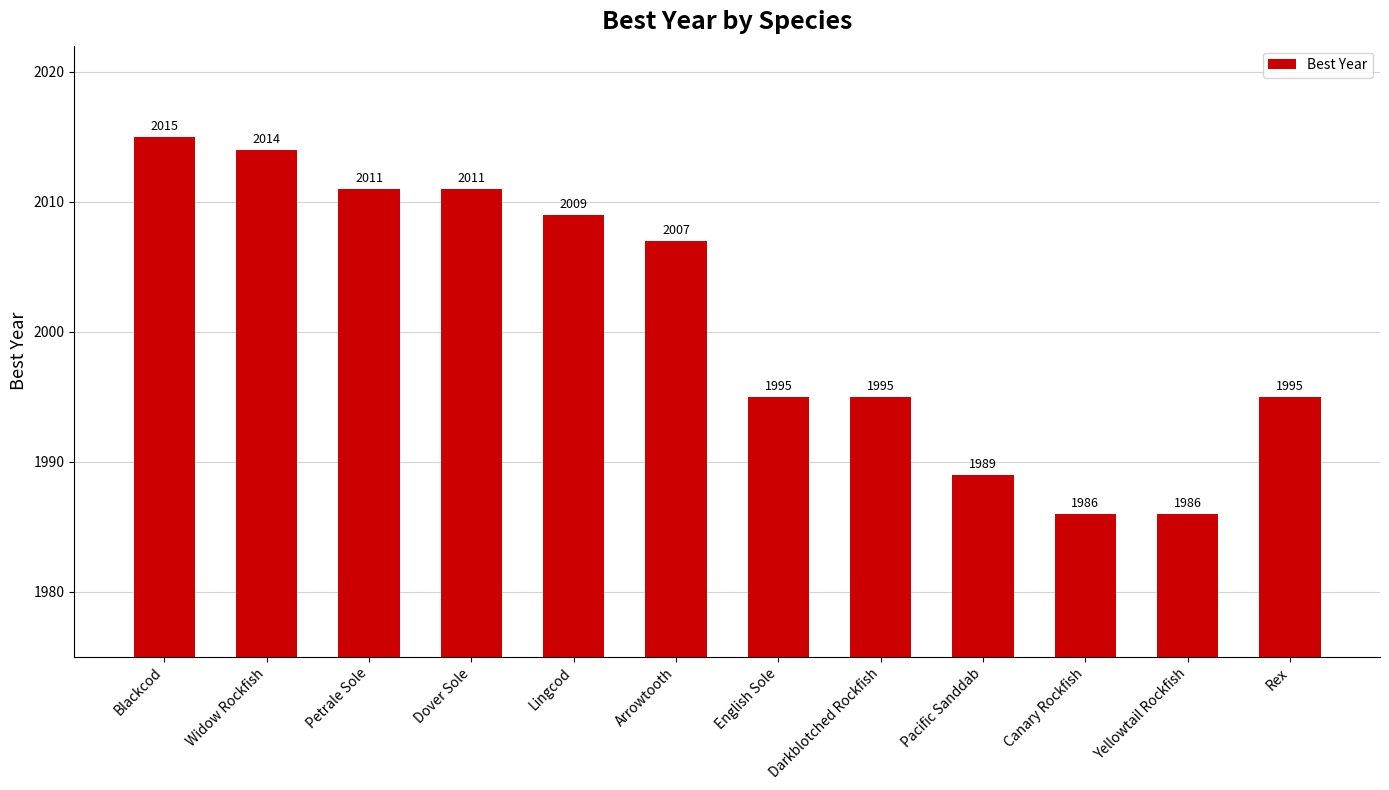

At which category does the chart reach its peak across all series?

Blackcod